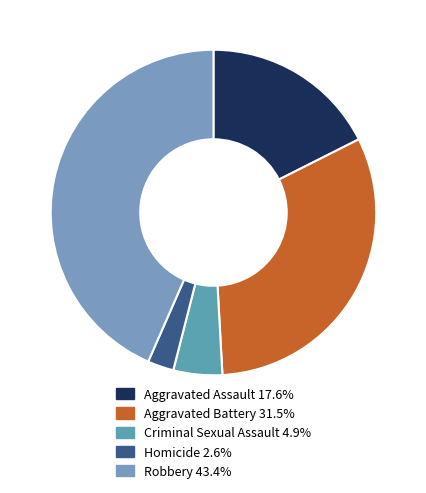

Count the number of slices in the pie.

5